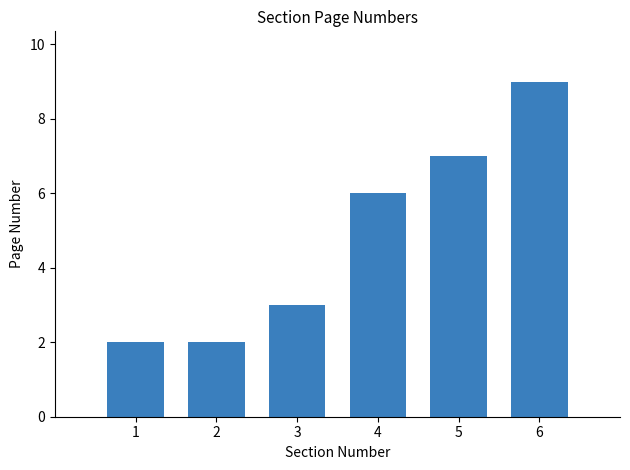

Which category has the highest value across all series?

6